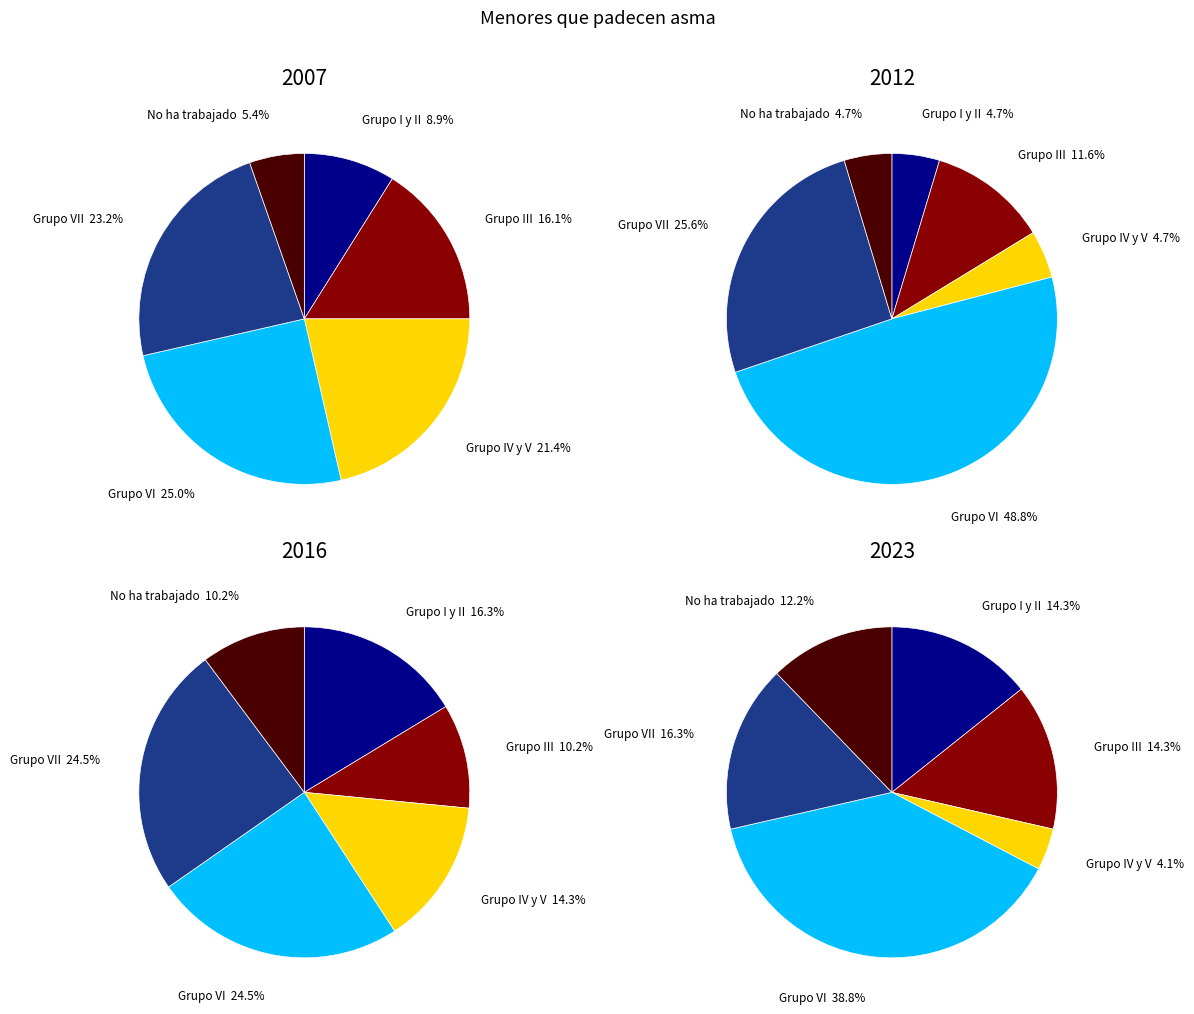

Which series changed the most between Grupo I y II and Grupo IV y V?

2007